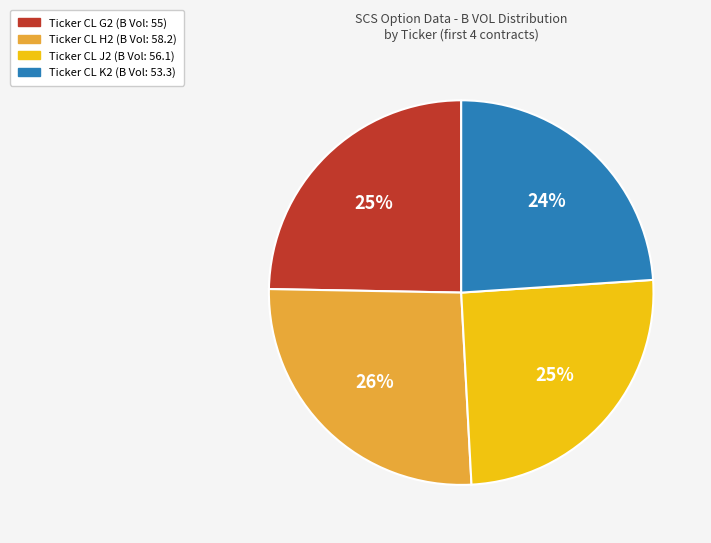

Is there any slice that represents more than half of the pie?

No